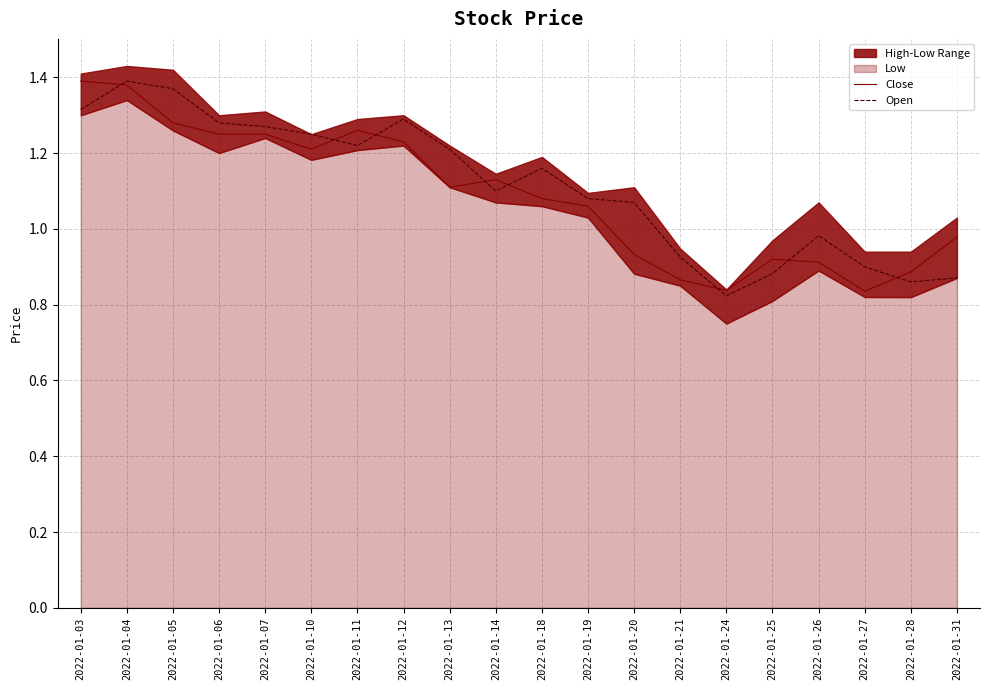

Rank the categories by Close value from highest to lowest.

2022-01-03, 2022-01-04, 2022-01-05, 2022-01-11, 2022-01-06, 2022-01-07, 2022-01-12, 2022-01-10, 2022-01-14, 2022-01-13, 2022-01-18, 2022-01-19, 2022-01-31, 2022-01-20, 2022-01-25, 2022-01-26, 2022-01-28, 2022-01-21, 2022-01-24, 2022-01-27